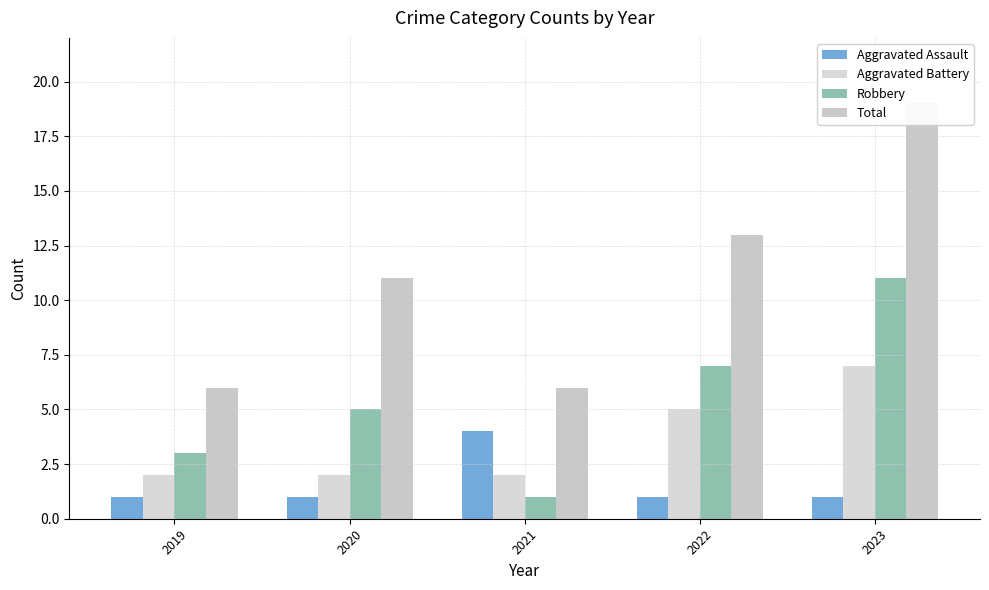

What is the value of the Aggravated Battery bar at the 4th from the left?

5